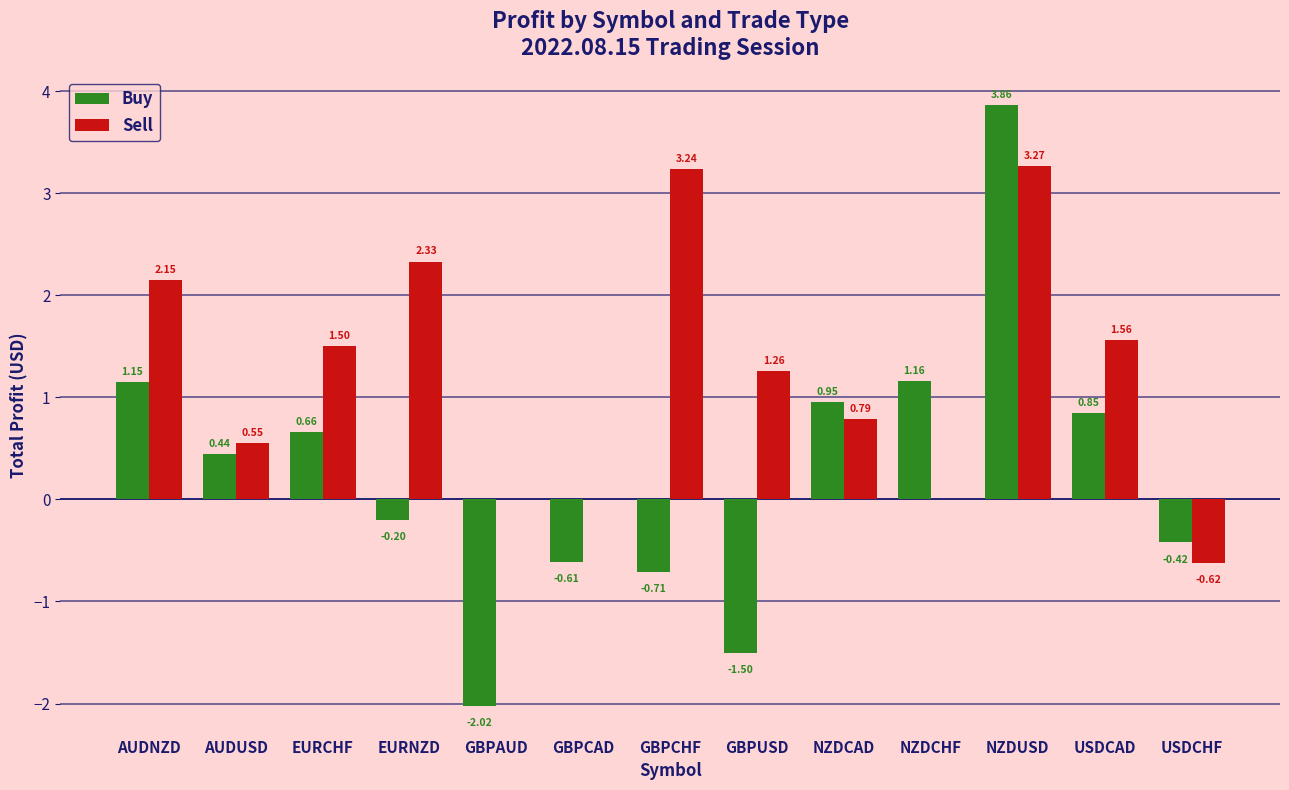

Where does the Buy series first go above 0?

AUDNZD